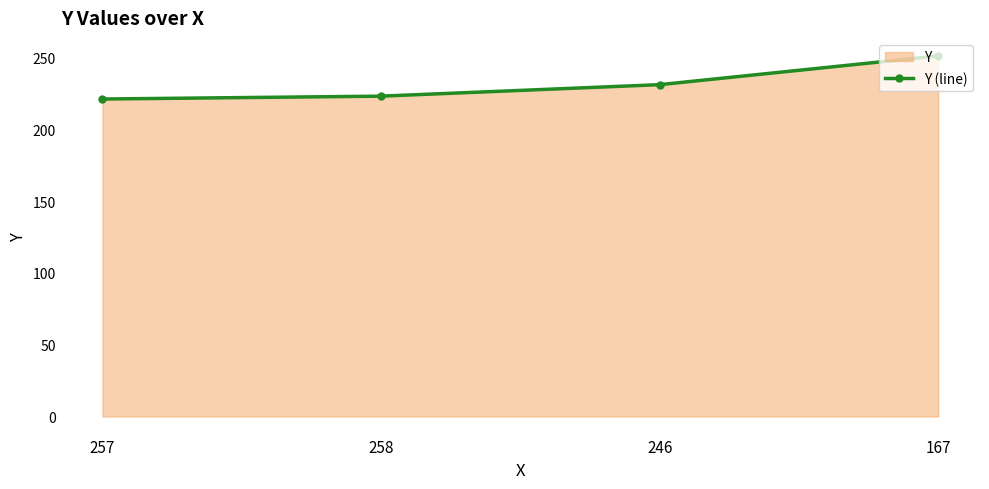

Reading right to left, transcribe all the data shown in this chart.

251	231	223	221